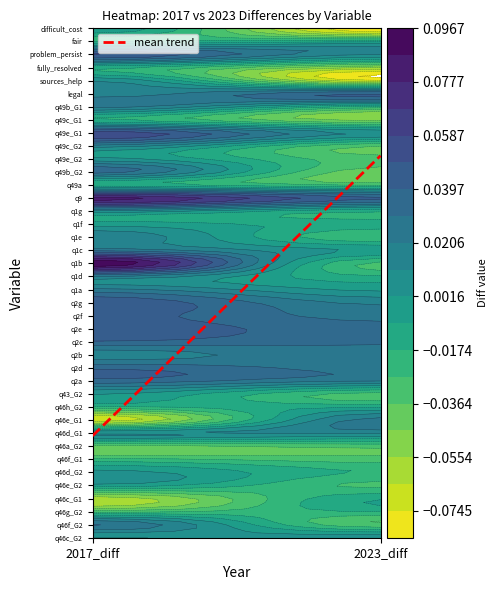

Rank the categories by value from highest to lowest.

2023_diff, 2017_diff